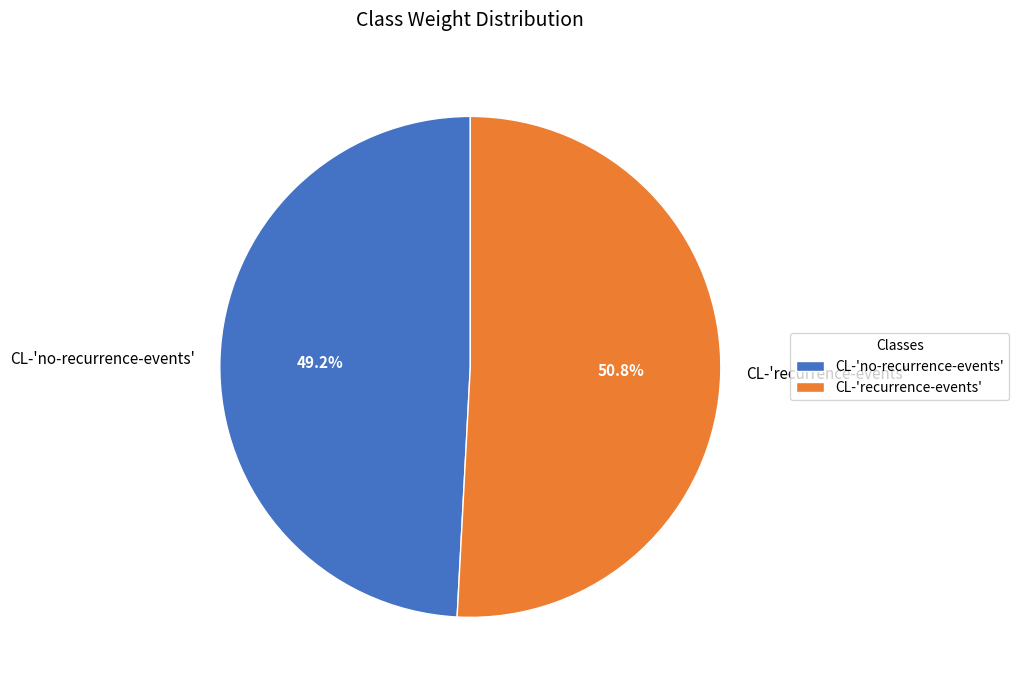

Which slice is the smallest?

CL-'no-recurrence-events'